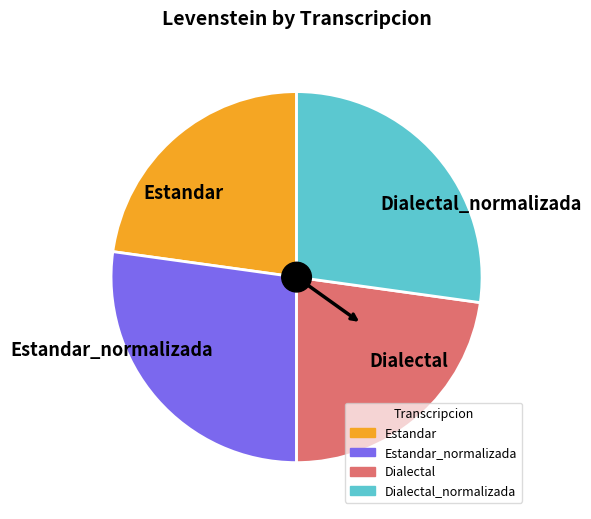

Between Estandar_normalizada and Estandar, which is larger?

Estandar_normalizada